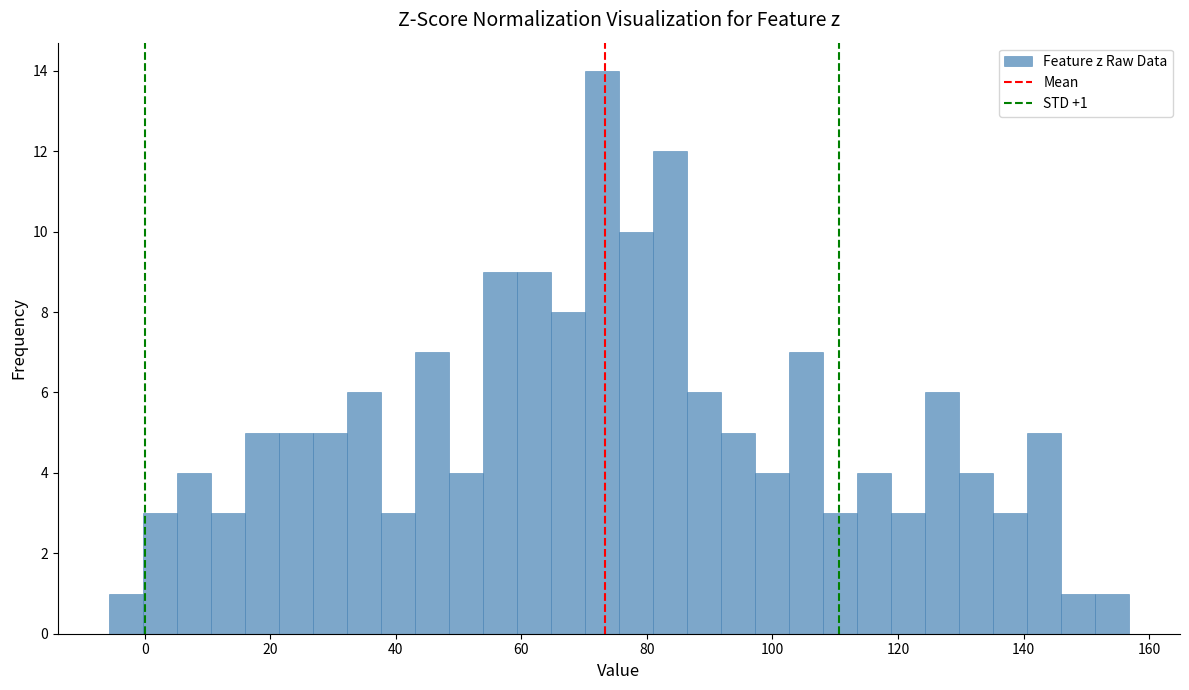

Read against the x-axis, roughly where is the centre of the tallest bar?

72